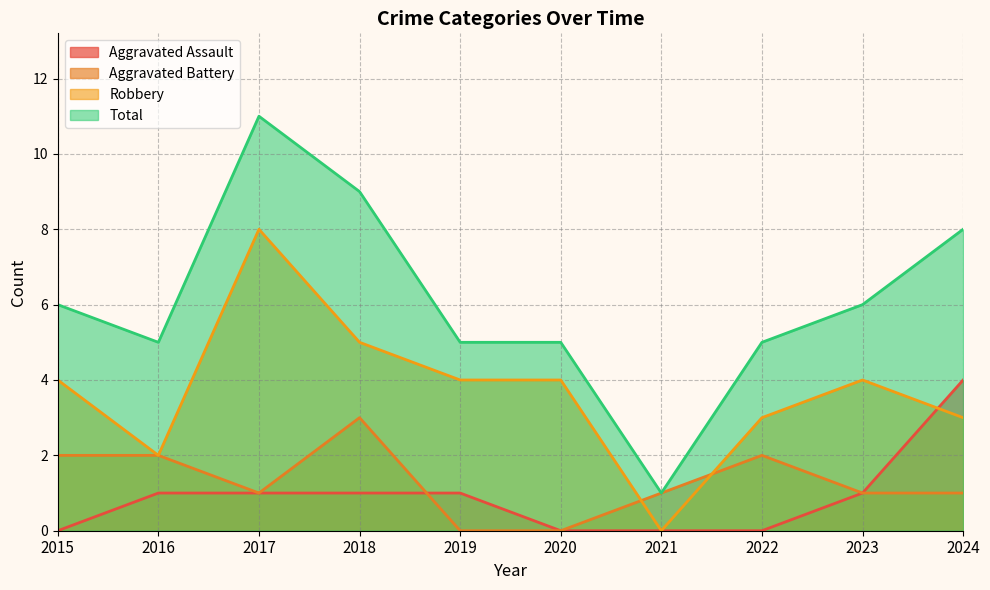

Which series has the widest spread of values?

Total